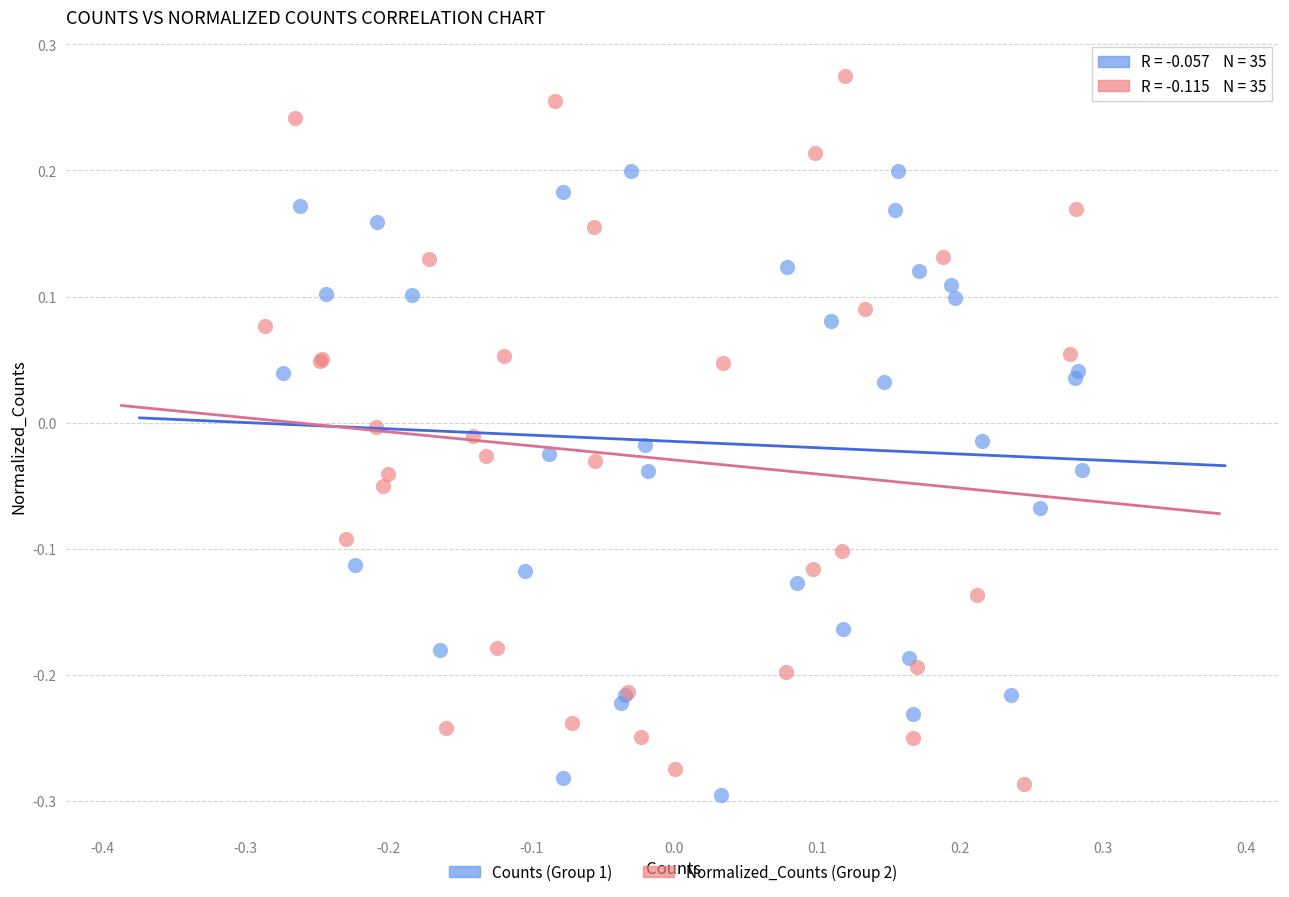

Which series has the widest spread of Y values?

Normalized_Counts (Group 2)